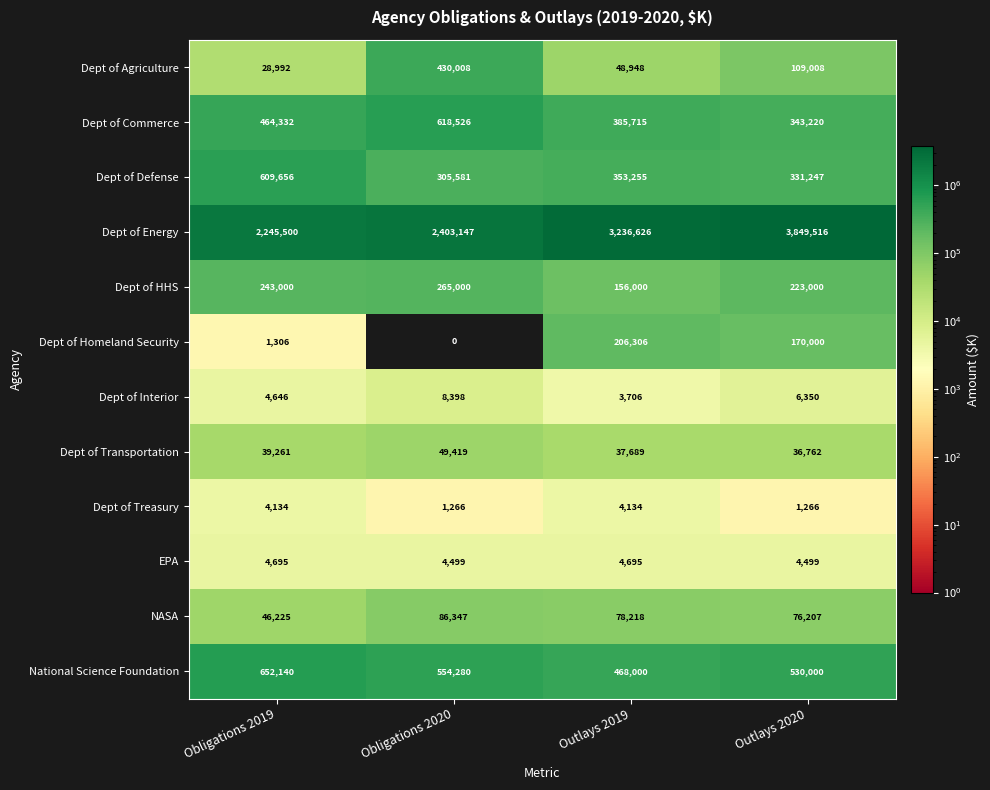

Rank the series by their maximum value, from lowest to highest.

Dept of Treasury, EPA, Dept of Interior, Dept of Transportation, NASA, Dept of Homeland Security, Dept of HHS, Dept of Agriculture, Dept of Defense, Dept of Commerce, National Science Foundation, Dept of Energy